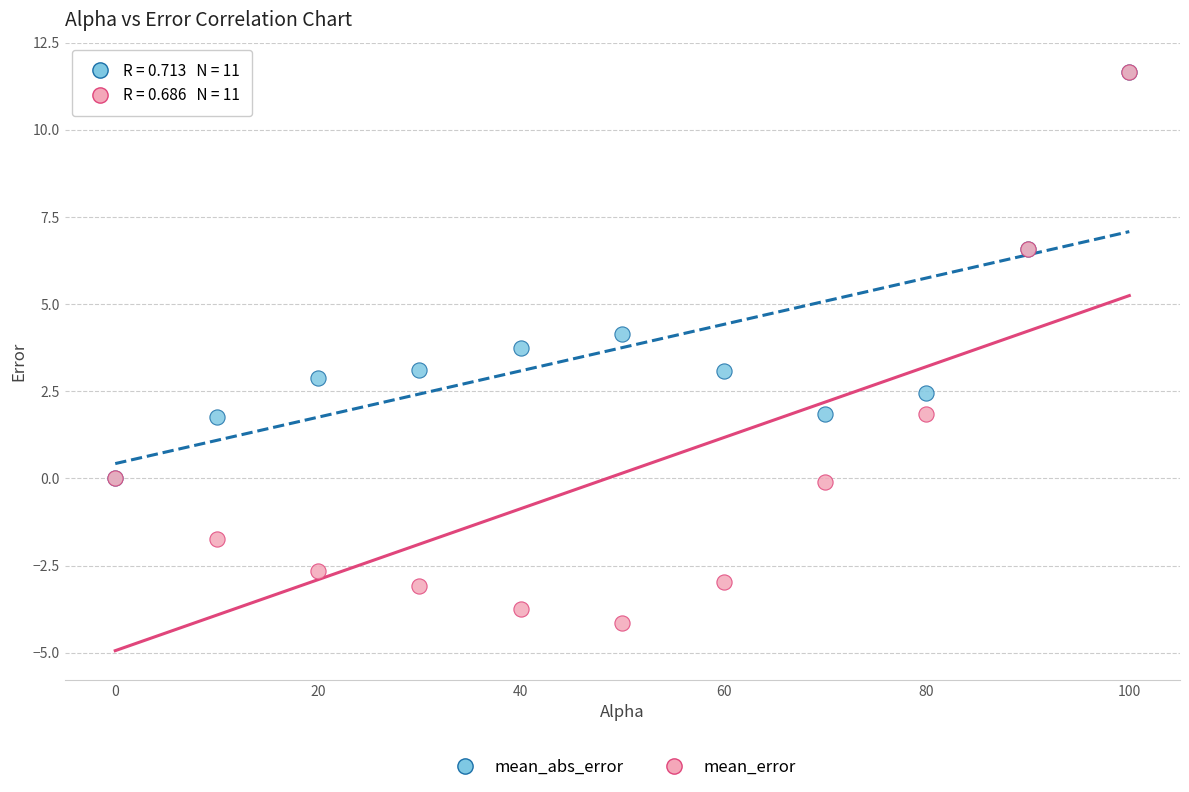

In the mean_abs_error series, what Y value is closest to 5?

4.1